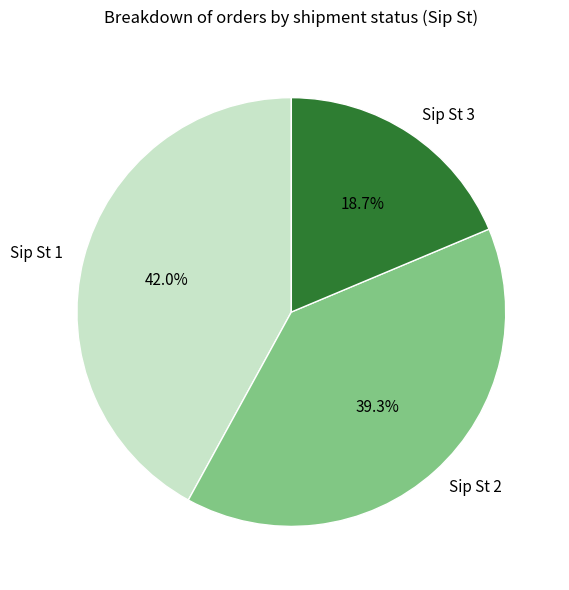

Does Sip St 3 represent more than half of the total?

No